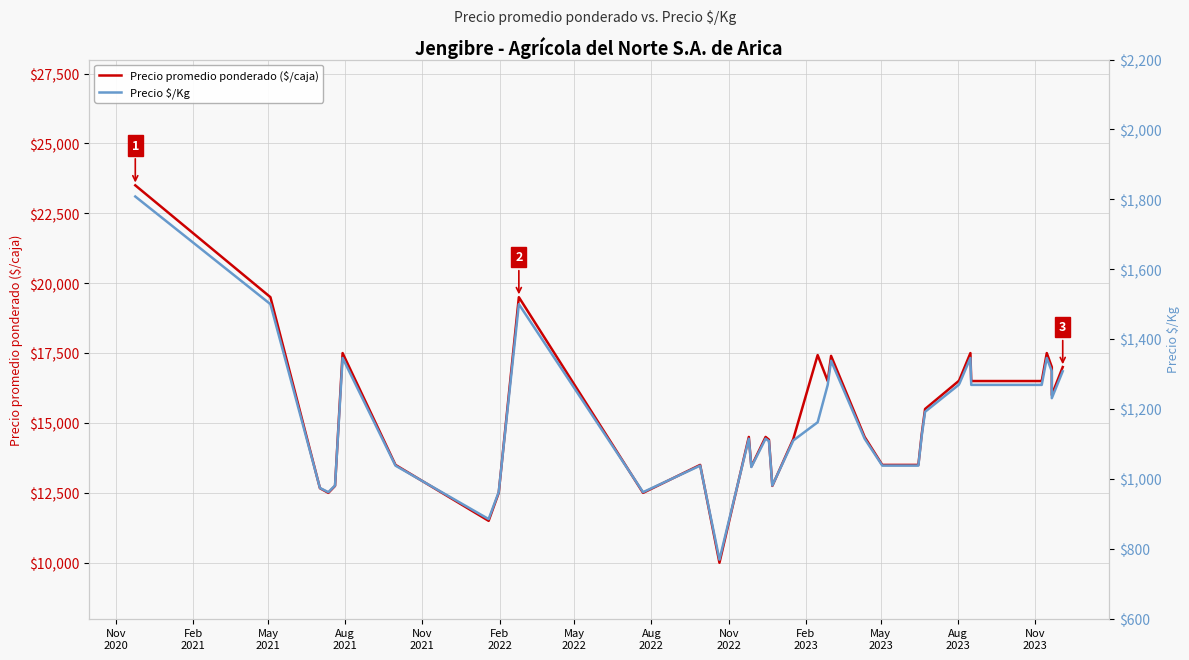

The value of Precio promedio ponderado ($/caja) at 26 is 5760. True or false?

False